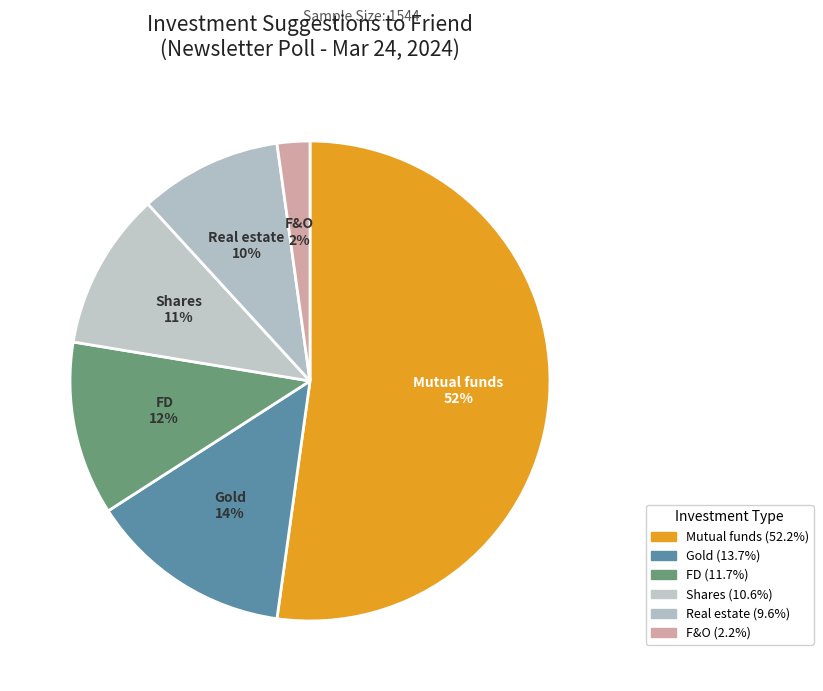

The FD slice represents 23% of the pie. True or false?

False